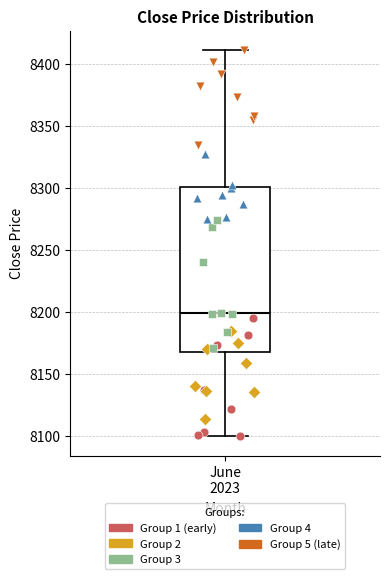

Read this box plot against the y-axis: the position of the median line, the range covered by the box, and the ends of both whiskers. The values are not printed on the chart, so give them approximately, as read against the axis.

median 8200, box 8165 to 8300, whiskers 8100 to 8410